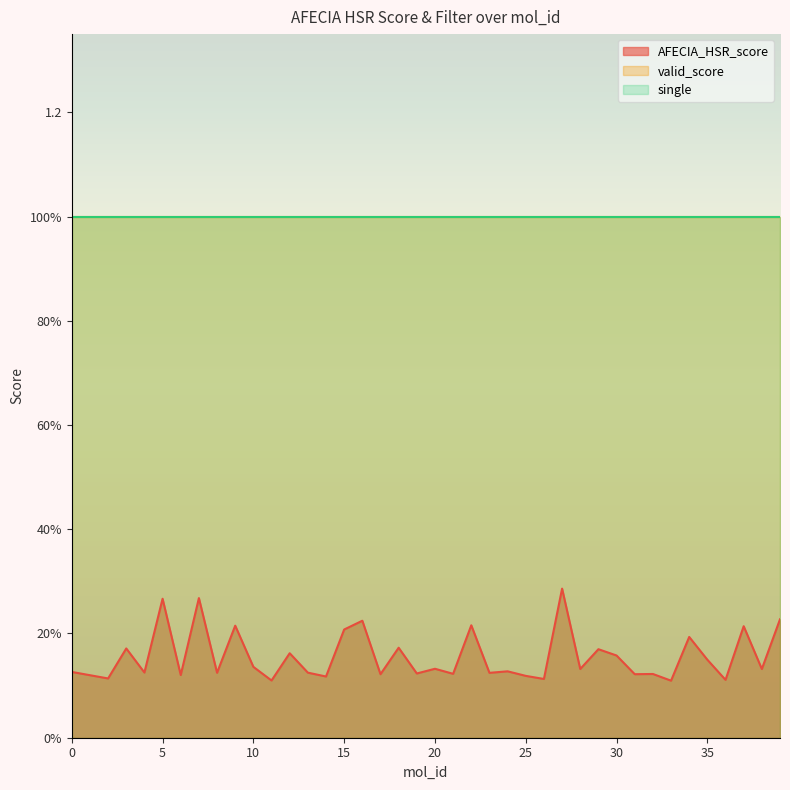

True or false: valid_score has a value of 1.0 at 22.

True